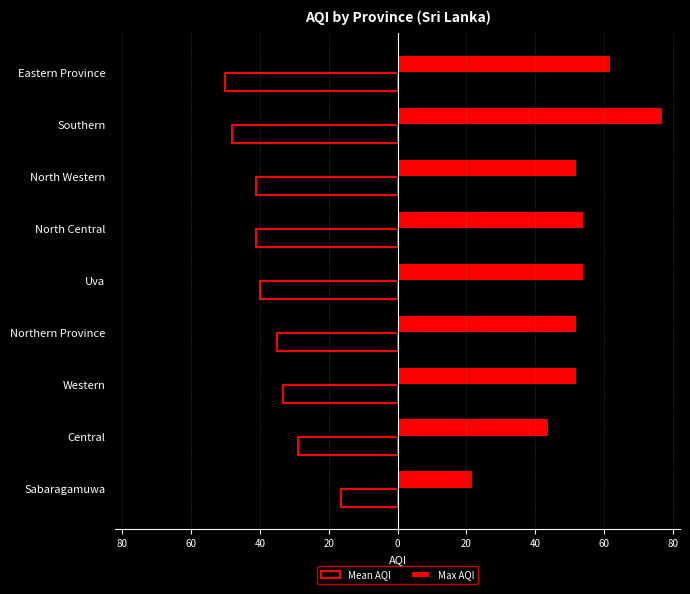

What is the value of the Mean AQI bar at the 4th from the left?

-35.0